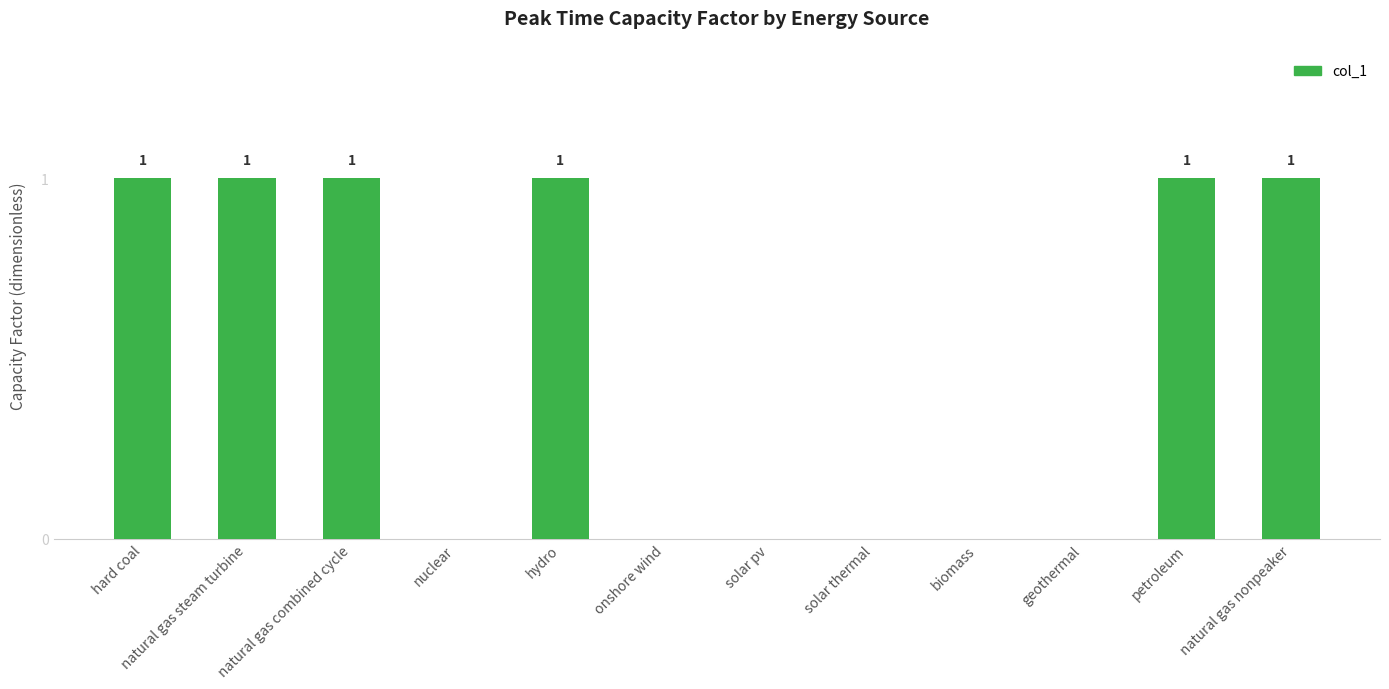

Are the bars horizontal?

No